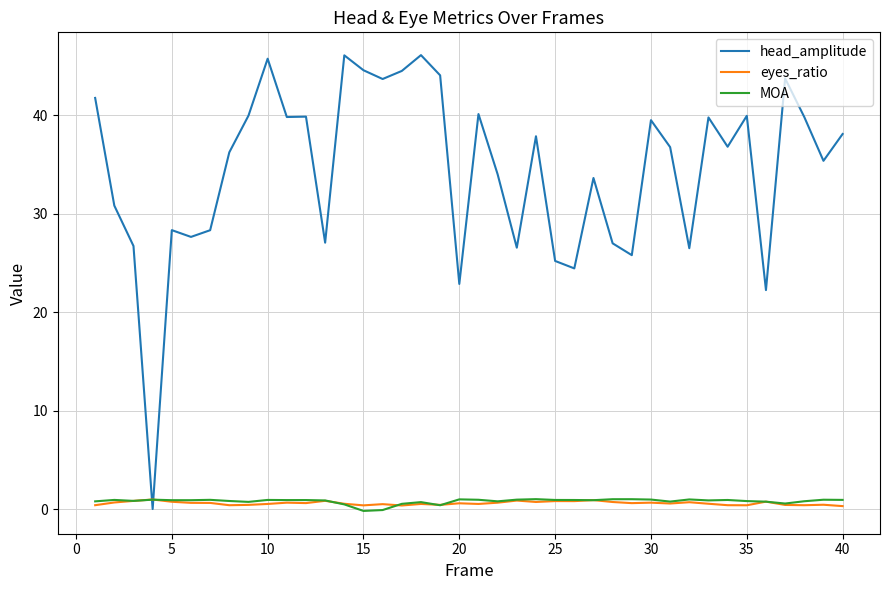

What is the maximum value for head_amplitude?

46.1